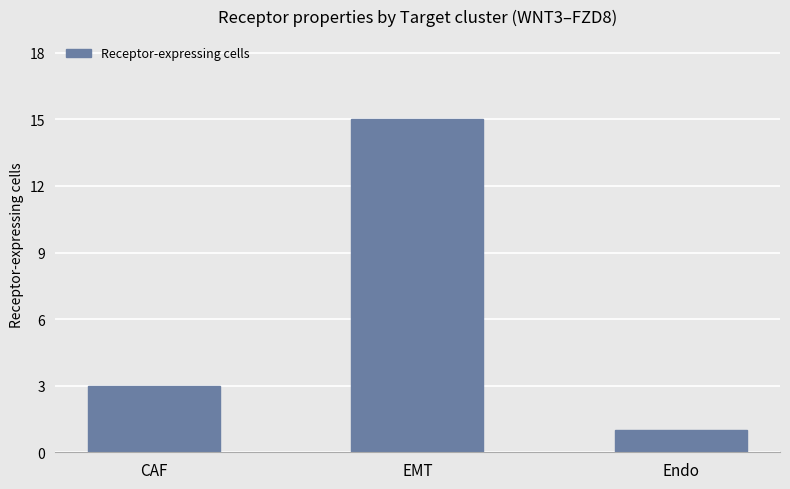

The chart shows a value of 1 at Endo. True or false?

True